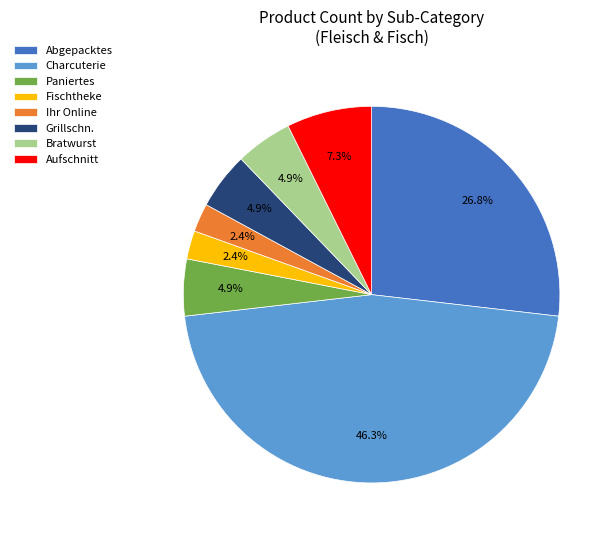

Between Grillschn. and Ihr Online, which is larger?

Grillschn.